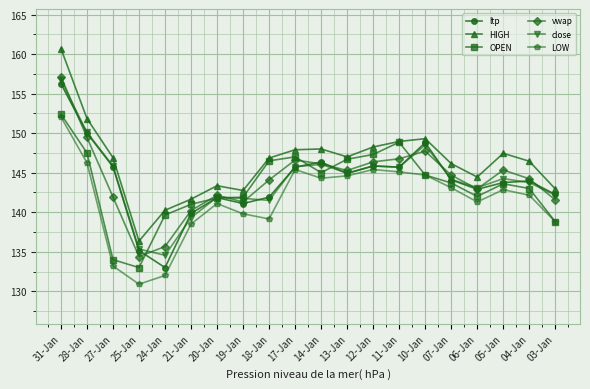

Read the LOW value at 13-Jan.

144.6